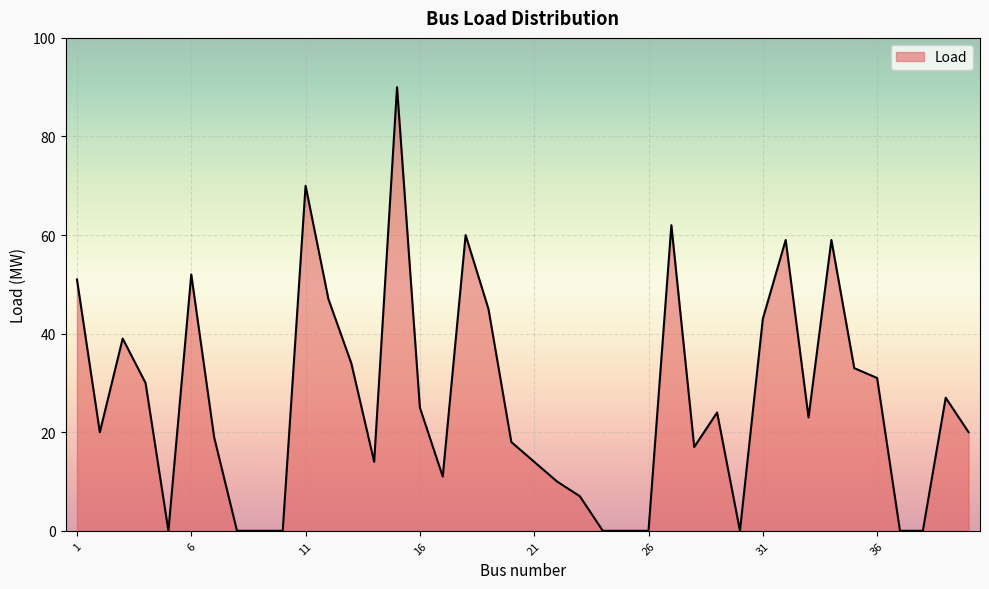

Does the chart display data point markers on the line(s)?

No